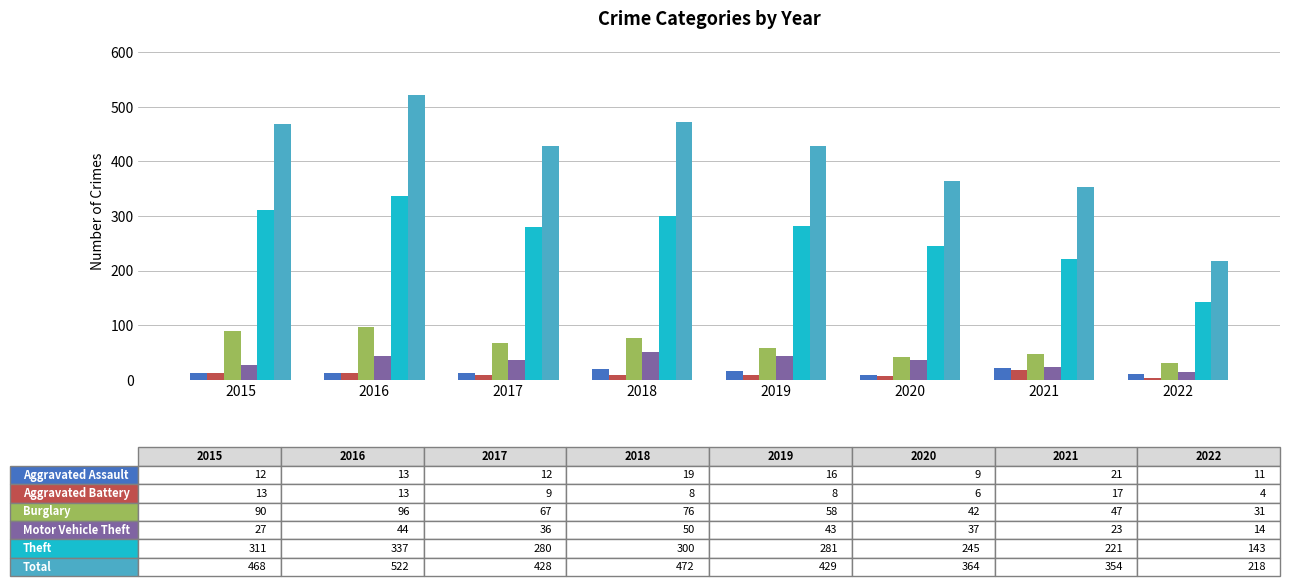

At which category is the sum across all series the highest?

2016